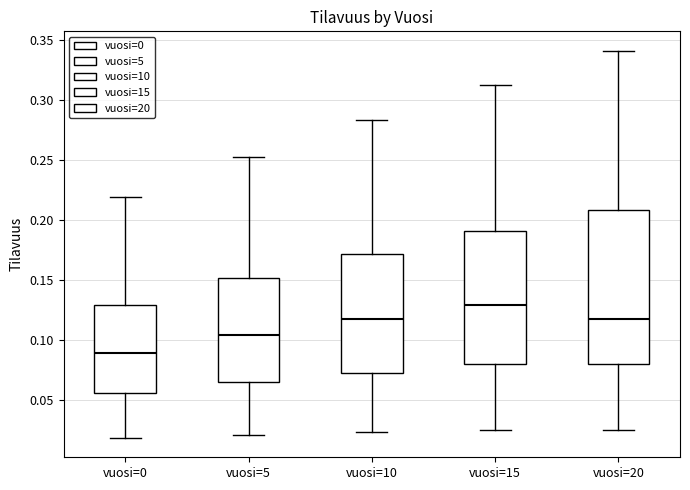

Reading left to right, read every box against the y-axis: the position of its median line, the range the box covers, and the ends of its whiskers. The values are not printed on the chart, so give them approximately, as read against the axis.

vuosi=0: median 0.090, box 0.055 to 0.130, whiskers 0.020 to 0.220
vuosi=5: median 0.105, box 0.065 to 0.150, whiskers 0.020 to 0.255
vuosi=10: median 0.115, box 0.075 to 0.170, whiskers 0.025 to 0.285
vuosi=15: median 0.130, box 0.080 to 0.190, whiskers 0.025 to 0.315
vuosi=20: median 0.115, box 0.080 to 0.210, whiskers 0.025 to 0.340